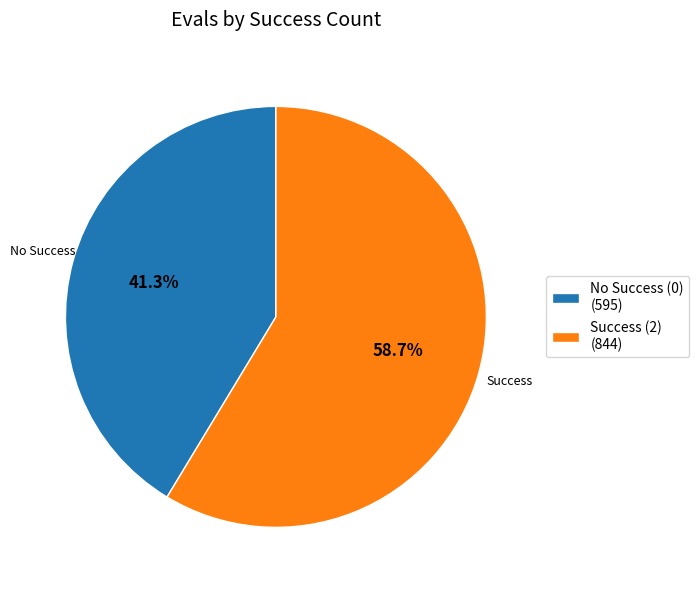

Is there a majority slice in this chart?

Yes